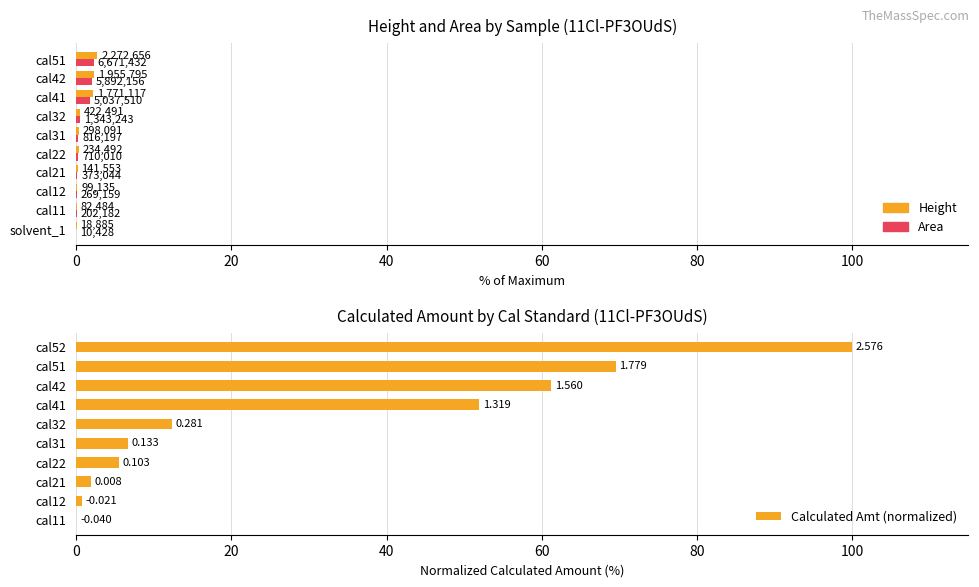

Which series has the largest range (max minus min)?

Calculated Amt (normalized)